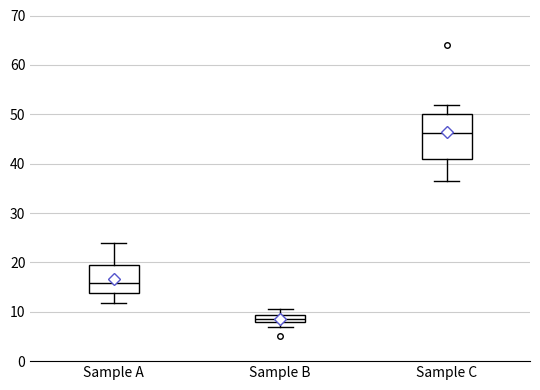

Which box's median line is the lowest?

Sample B